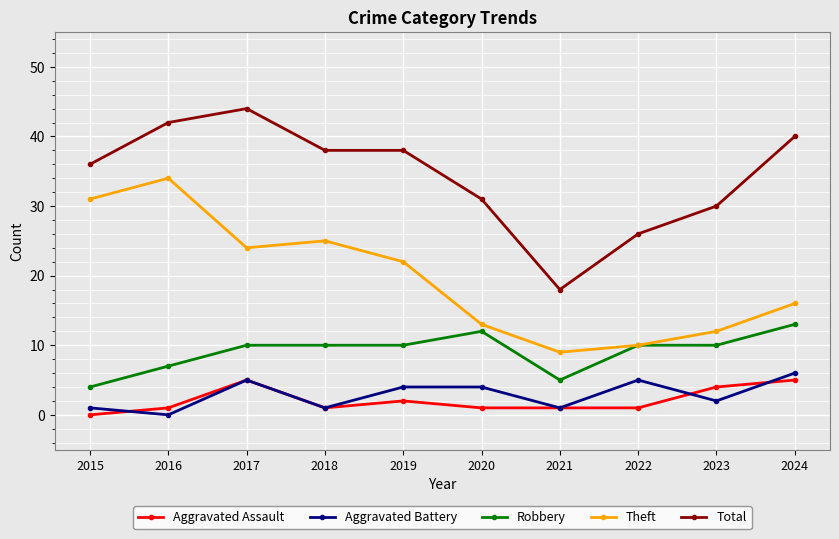

What are all the series names shown in the legend?

Aggravated Assault, Aggravated Battery, Robbery, Theft, Total